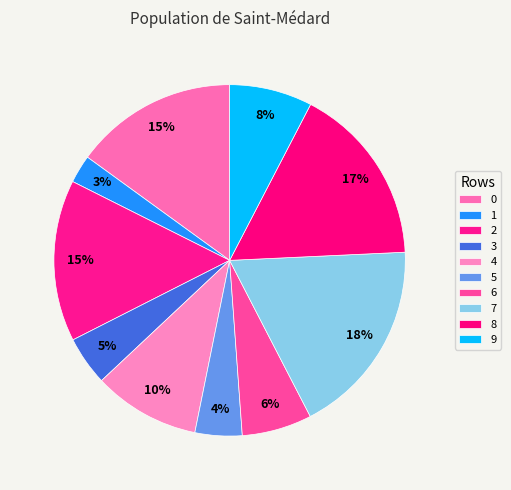

How many segments does this pie chart have?

10